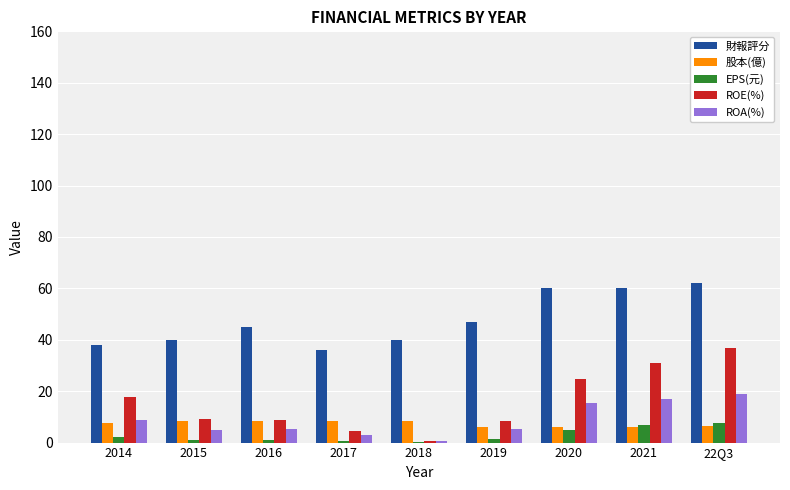

How many groups of bars are there?

9